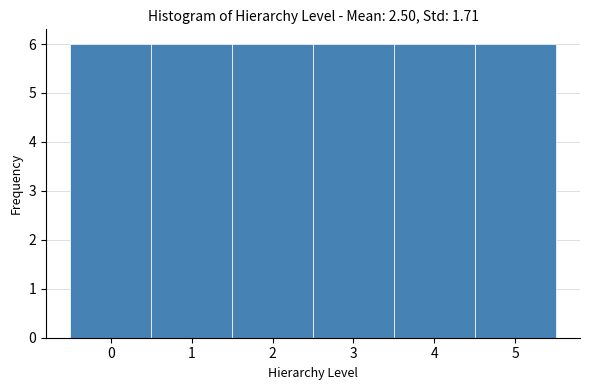

Reading left to right, list every bar in this chart as the range it spans on the x-axis followed by its height. The values are not printed on the chart, so give them approximately, as read against the axis.

-0.5 to 0.5: 6
0.5 to 1.5: 6
1.5 to 2.5: 6
2.5 to 3.5: 6
3.5 to 4.5: 6
4.5 to 5.5: 6